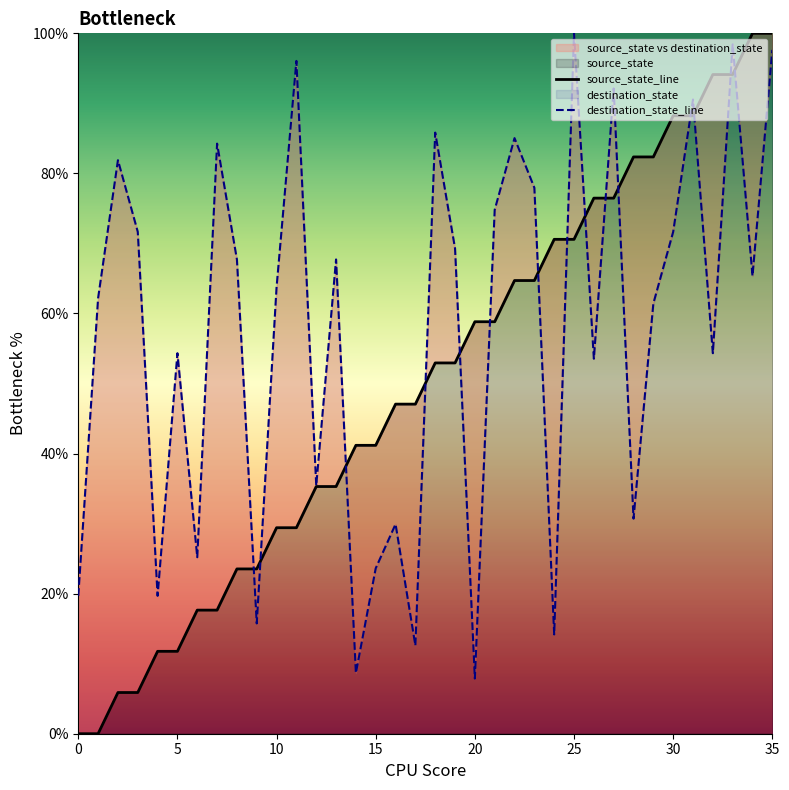

What is the value of the destination_state_line point at the 15th from the left?

8.7